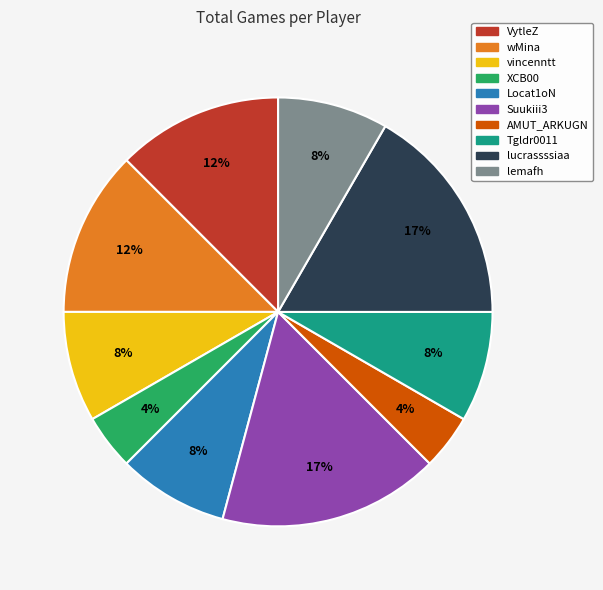

To the nearest percent, what portion does Tgldr0011 represent?

8%